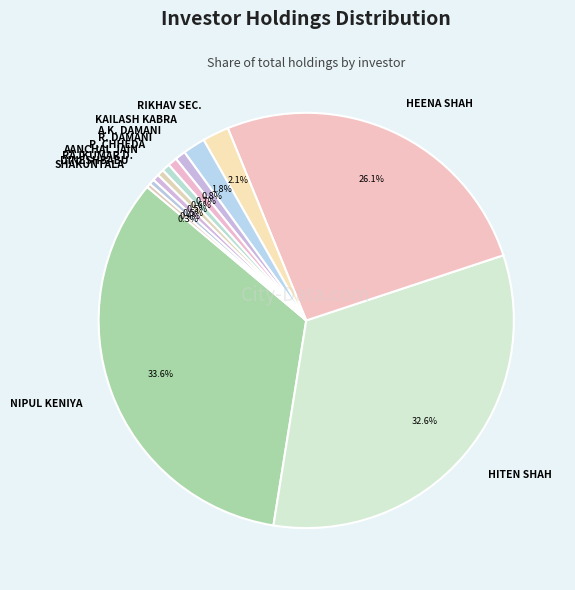

Which slice is the largest?

NIPUL KENIYA